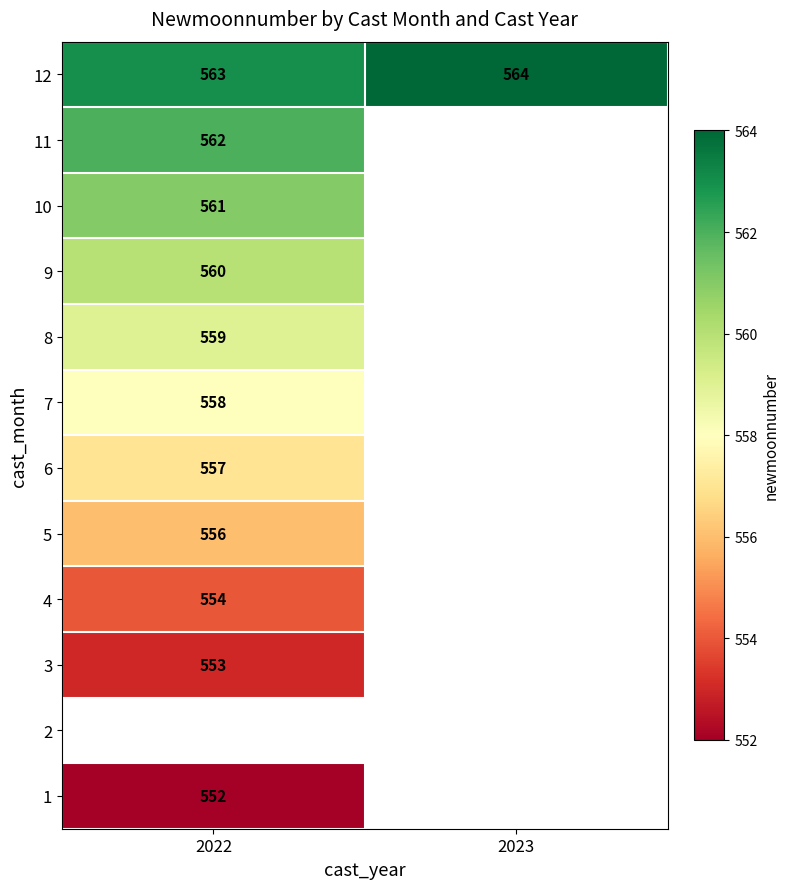

True or false: 1 has a value of 552 at 2022.

True